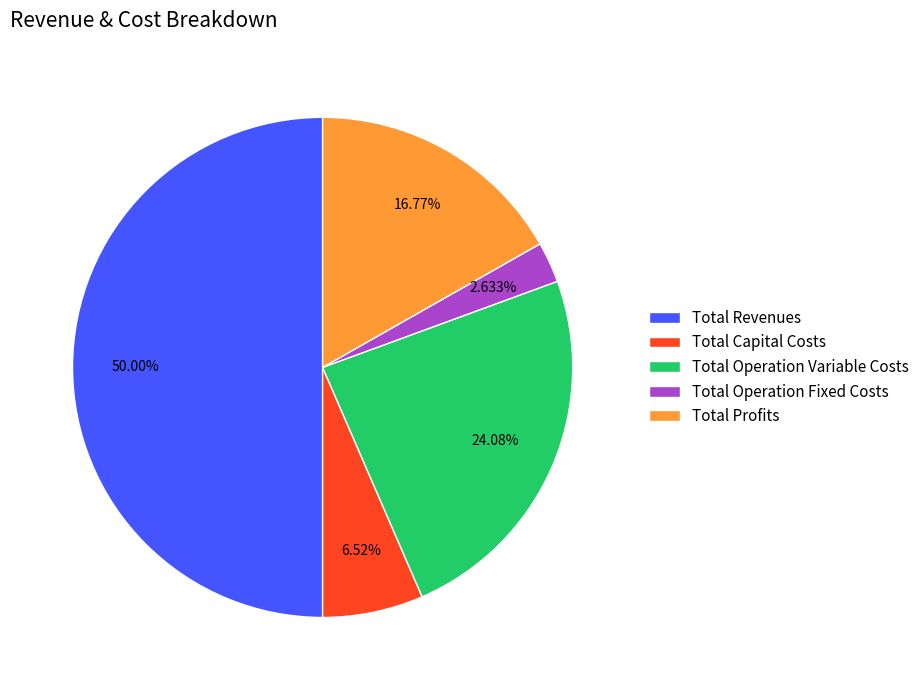

Rank the categories by value from highest to lowest.

Total Revenues, Total Operation Variable Costs, Total Profits, Total Capital Costs, Total Operation Fixed Costs